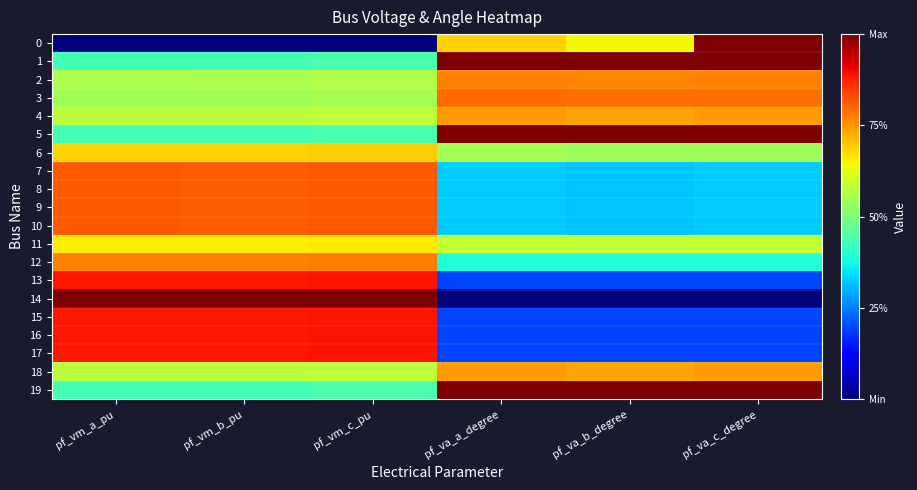

Count the number of data series in this chart.

20